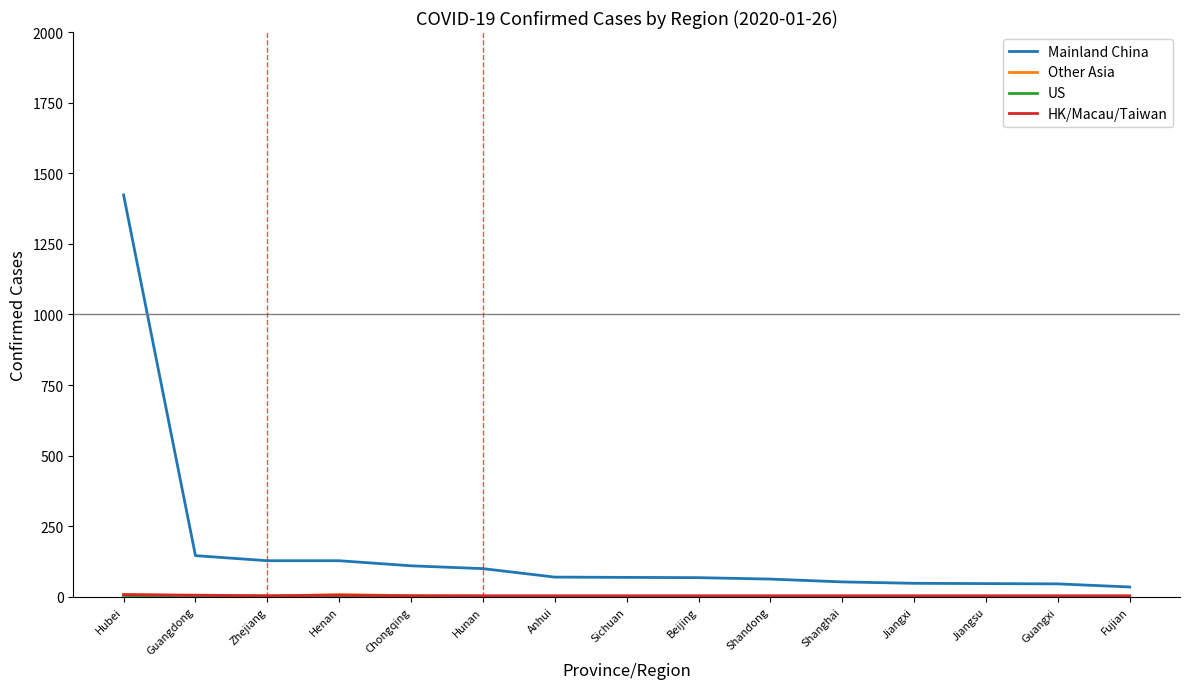

What is the greatest value displayed?

1423